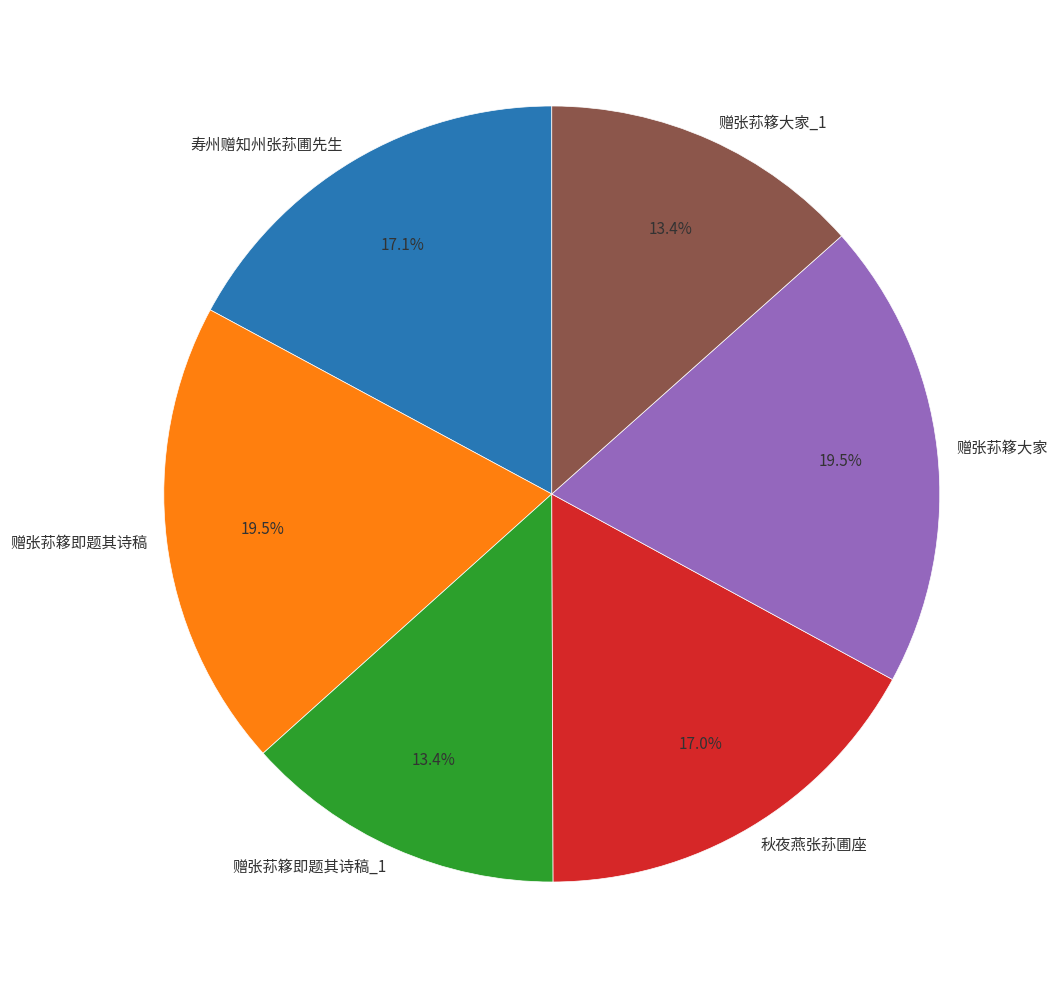

Is the sum of 赠张荪簃大家 and 寿州赠知州张荪圃先生 greater than half?

No